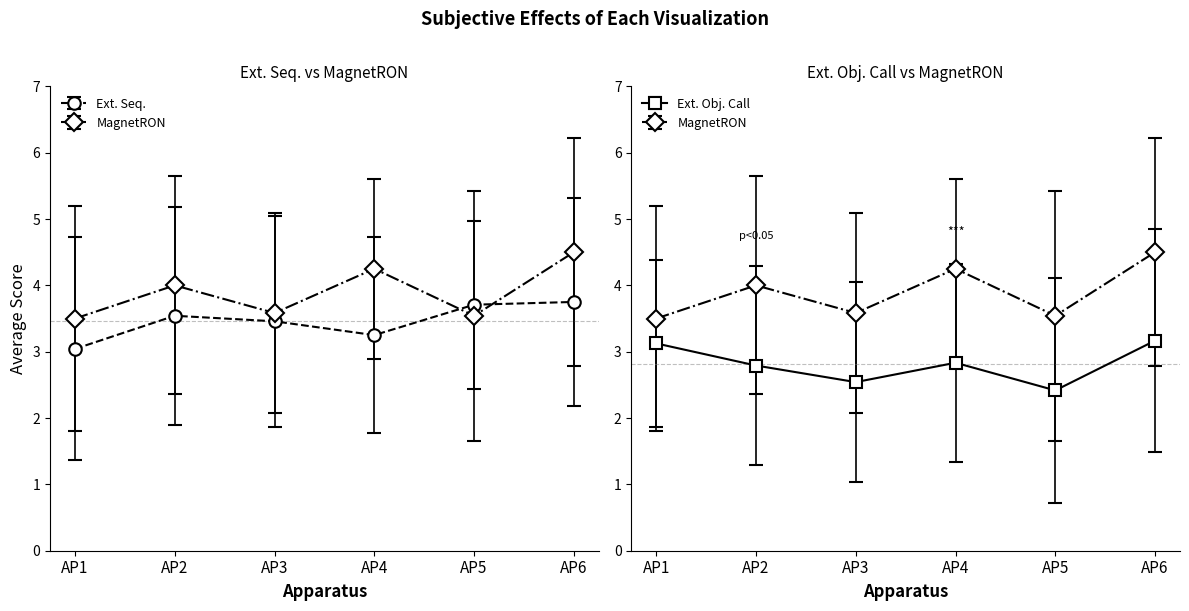

Is it true that Ext. Seq. equals 1.8 at AP3?

False